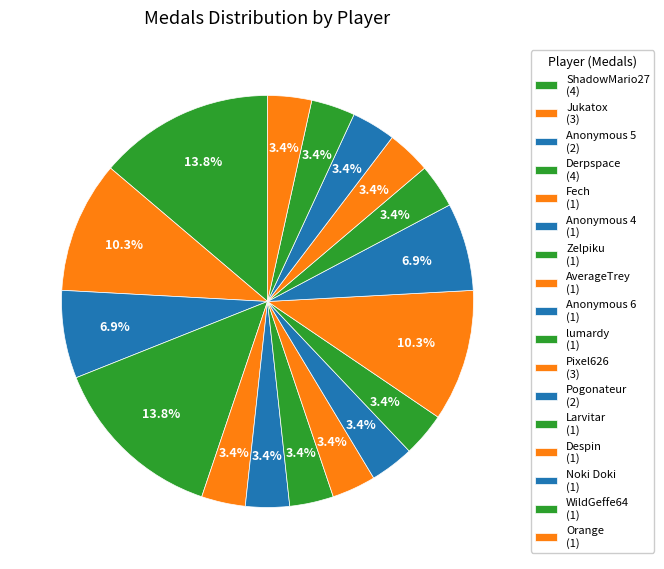

How many slices are in this pie chart?

17